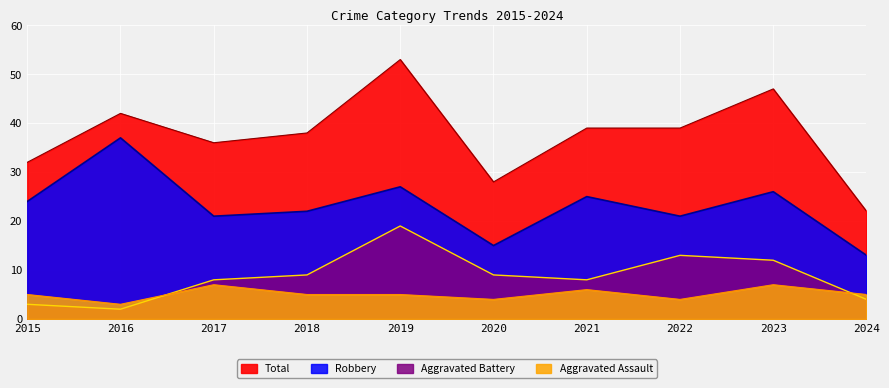

What is the smallest value displayed?

2